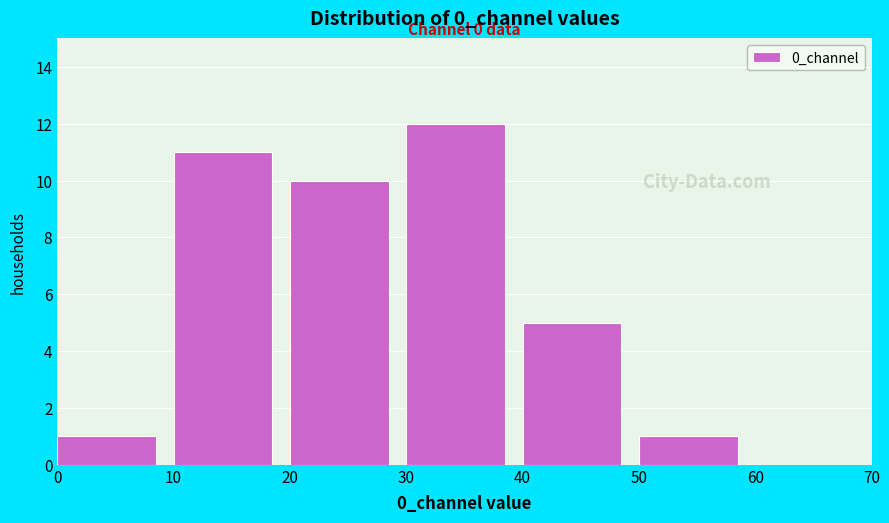

Which range on the x-axis has the tallest bar?

30 to 40